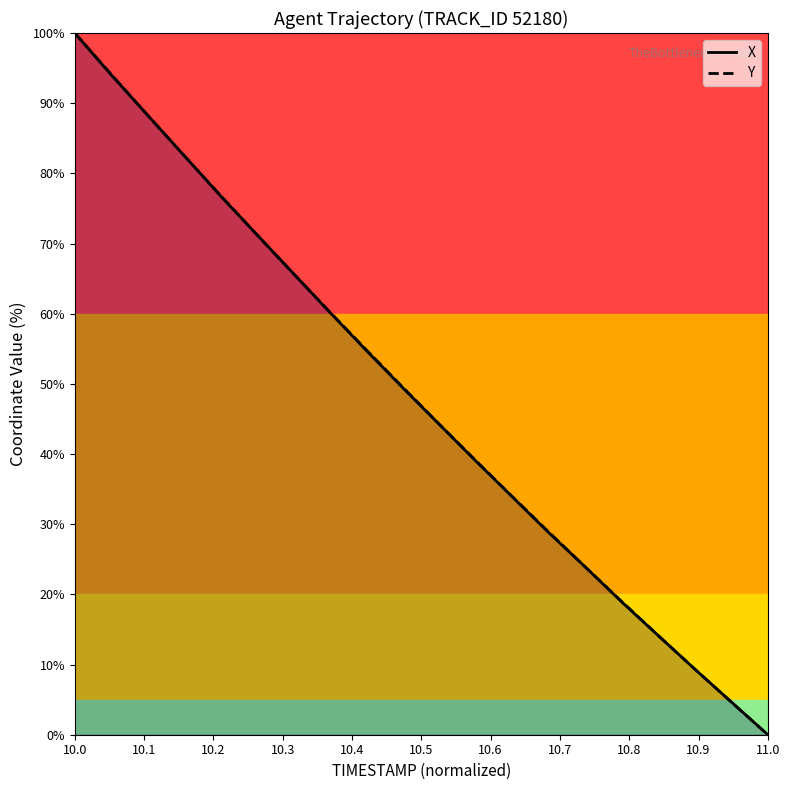

How many lines are shown in the chart?

2